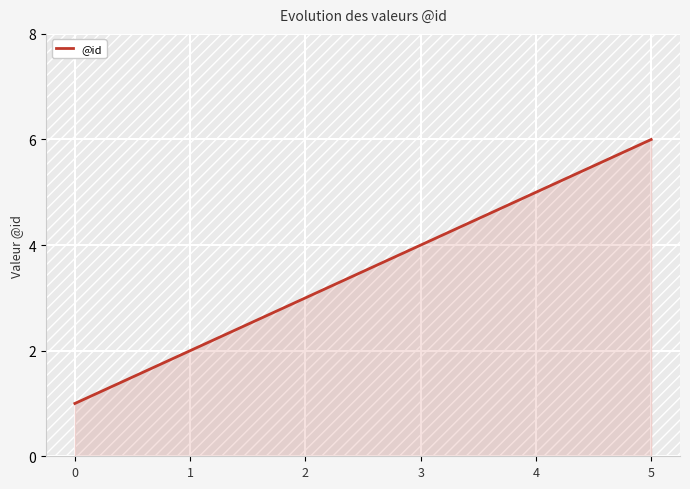

At which category does the chart reach its peak across all series?

5